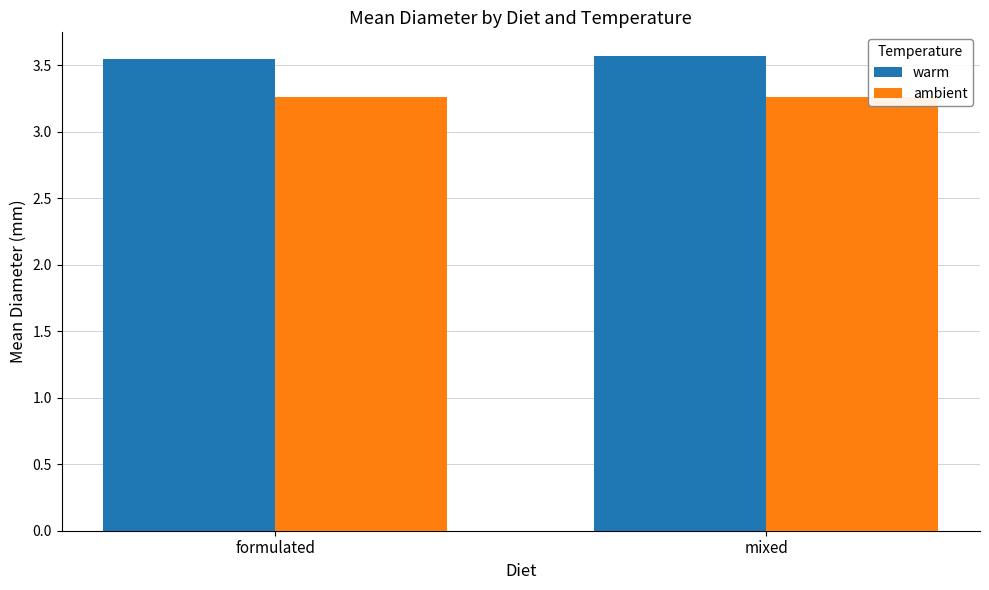

What is the spread (max minus min) of values at formulated?

0.3